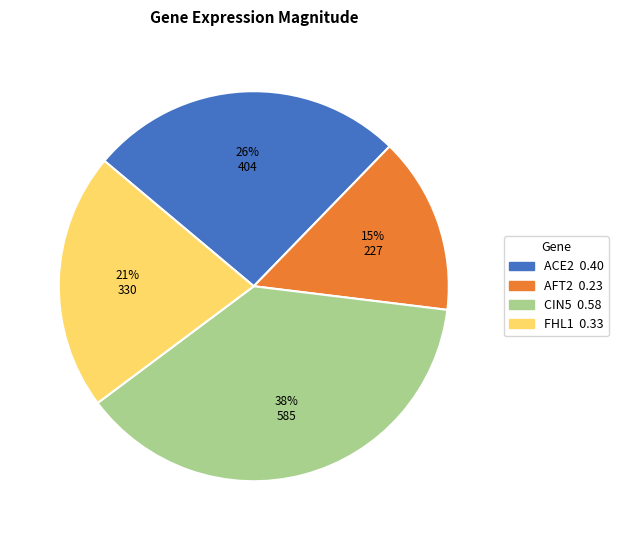

Does ACE2 account for over 50% of the chart?

No